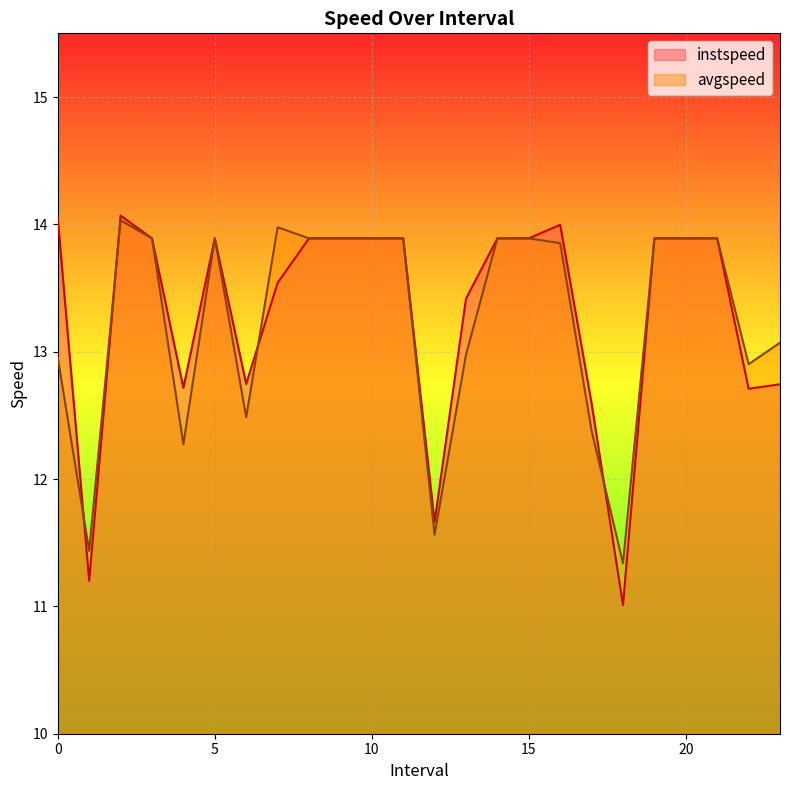

Between 17.0 and 19.0, which series saw the biggest shift?

avgspeed